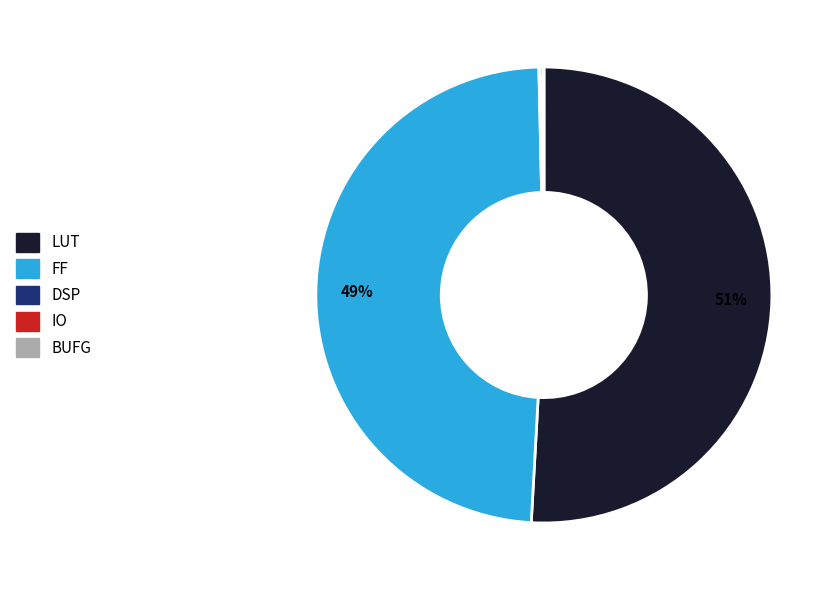

To the nearest percent, what is the difference between the largest and smallest slice percentages?

51%